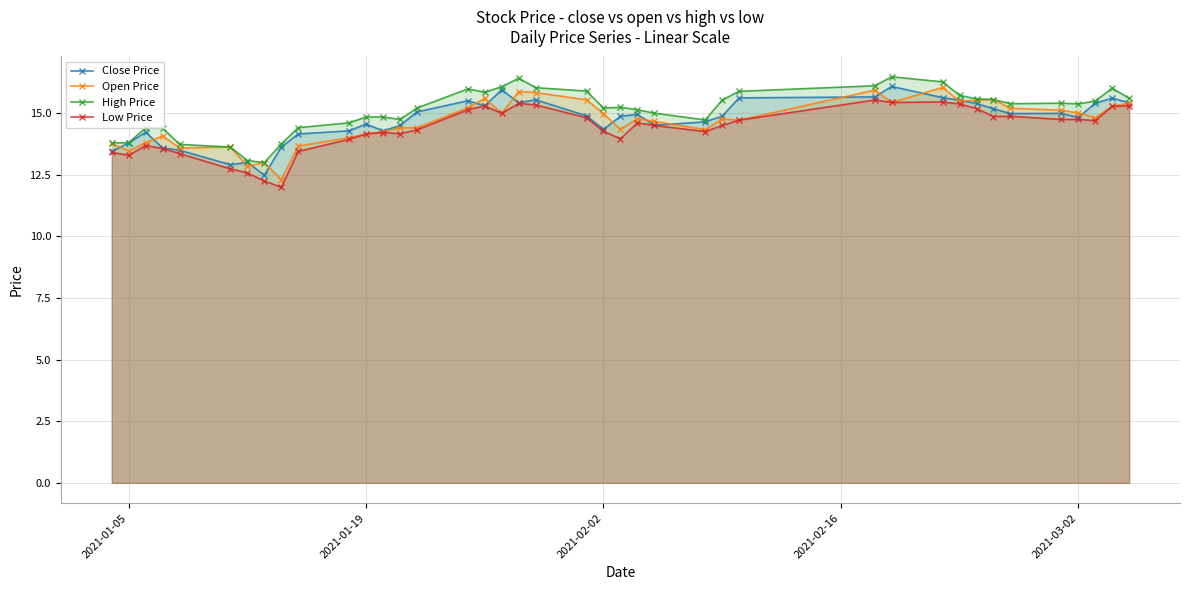

What is the minimum value shown in the chart?

12.0